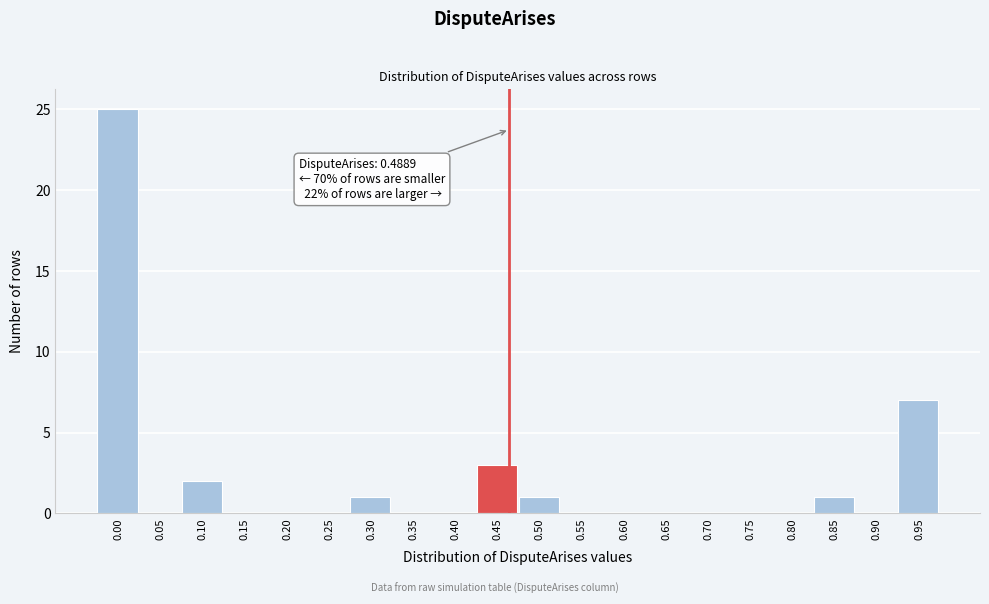

Reading left to right, extract all data points from this chart.

0.00=25	0.05=0	0.10=2	0.15=0	0.20=0	0.25=0	0.30=1	0.35=0	0.40=0	0.45=3	0.50=1	0.55=0	0.60=0	0.65=0	0.70=0	0.75=0	0.80=0	0.85=1	0.90=0	0.95=7